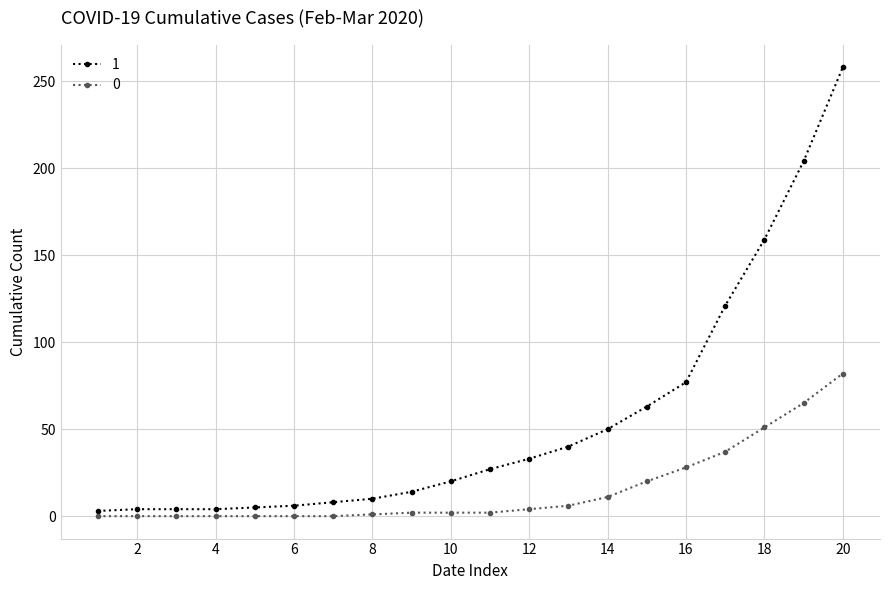

Rank the series by their average value, from lowest to highest.

0, 1